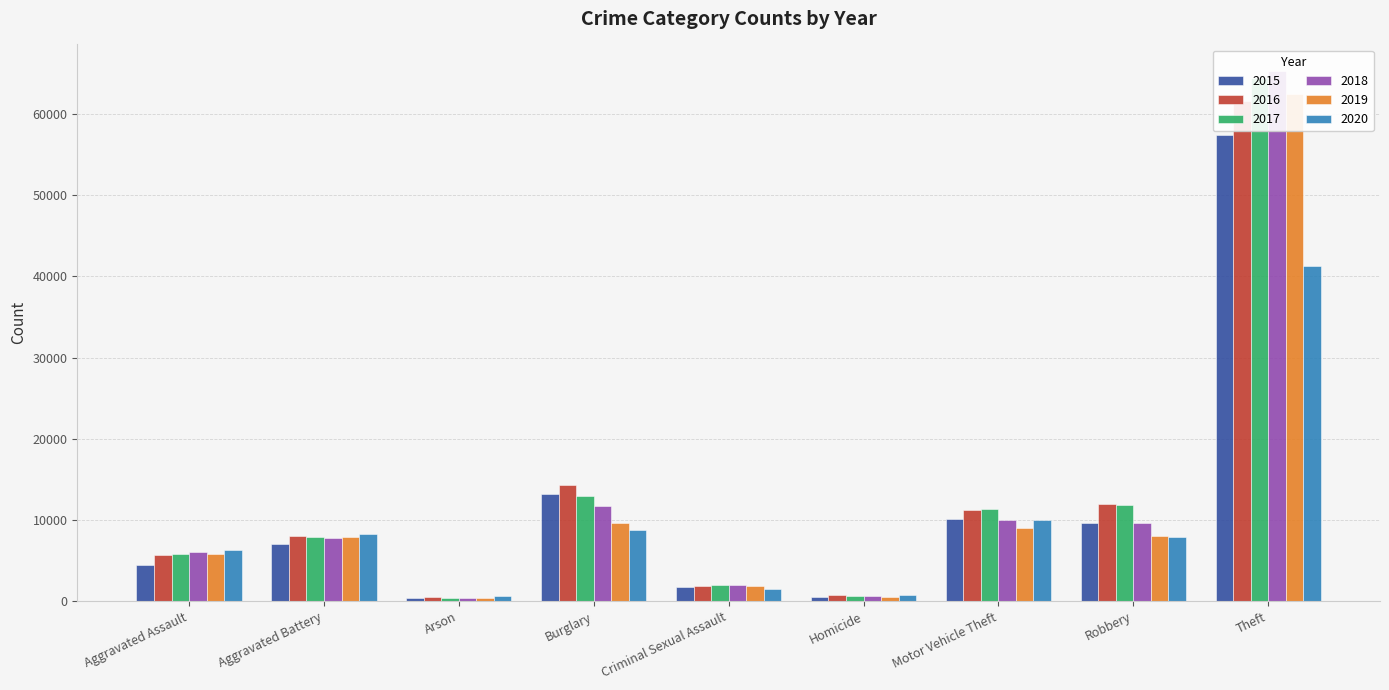

What is the label of the 6th bar from the left?

Homicide